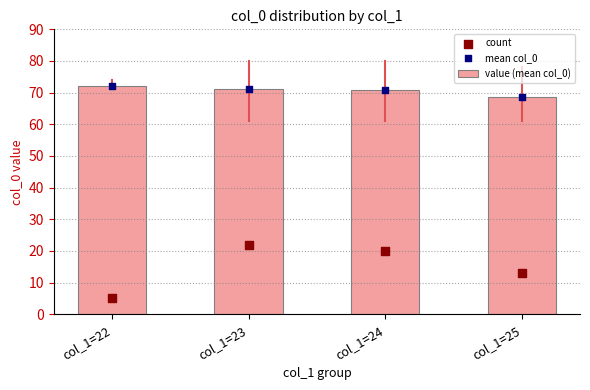

Which has a higher value, col_1=25 or col_1=22?

col_1=22